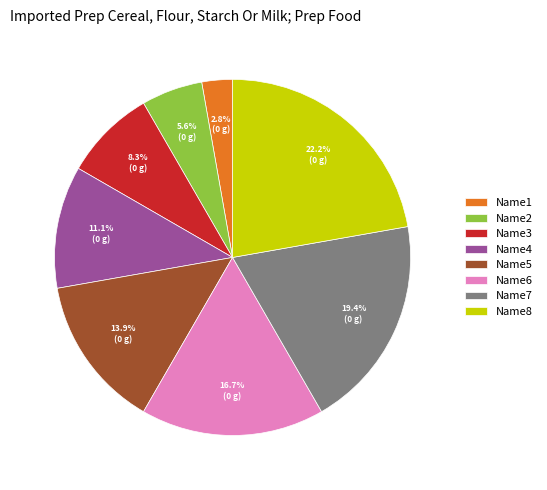

How many segments does this pie chart have?

8